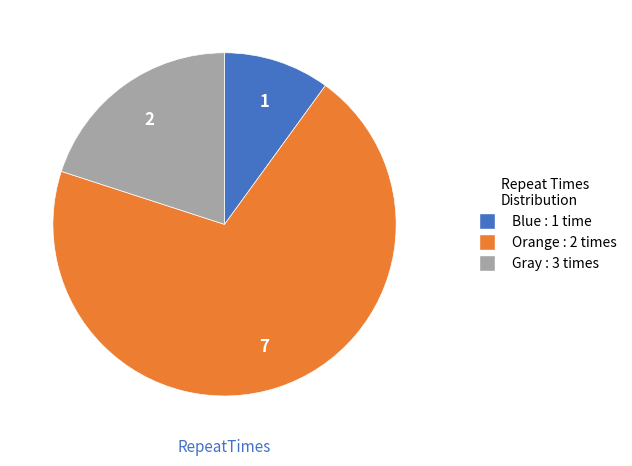

Does any single category account for the majority?

Yes